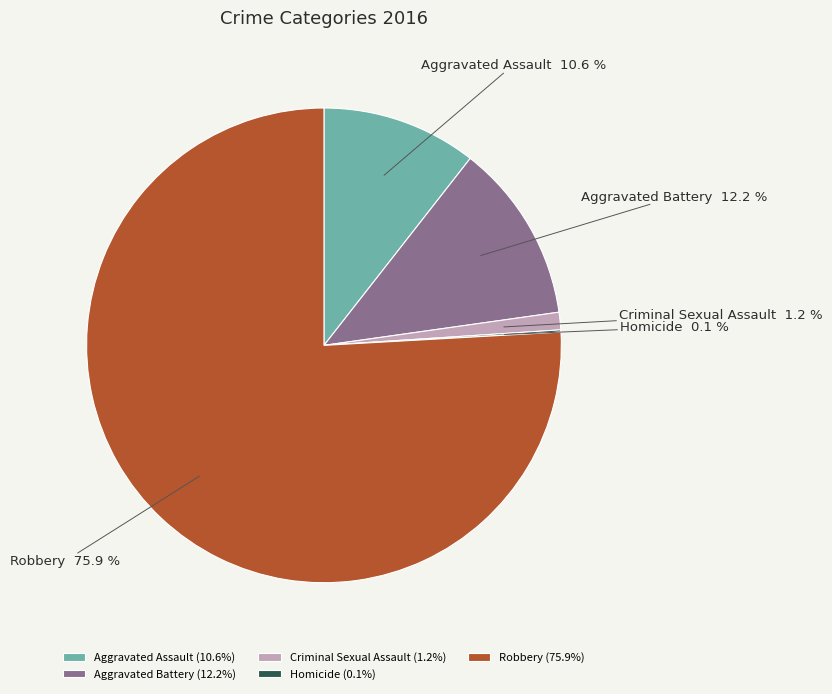

Does any single category account for the majority?

Yes